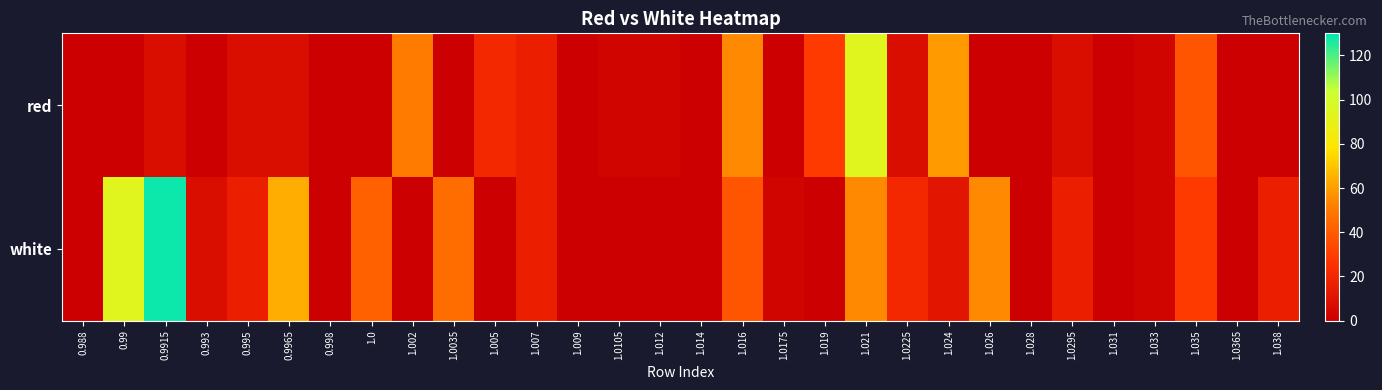

Which series has the largest range (max minus min)?

white